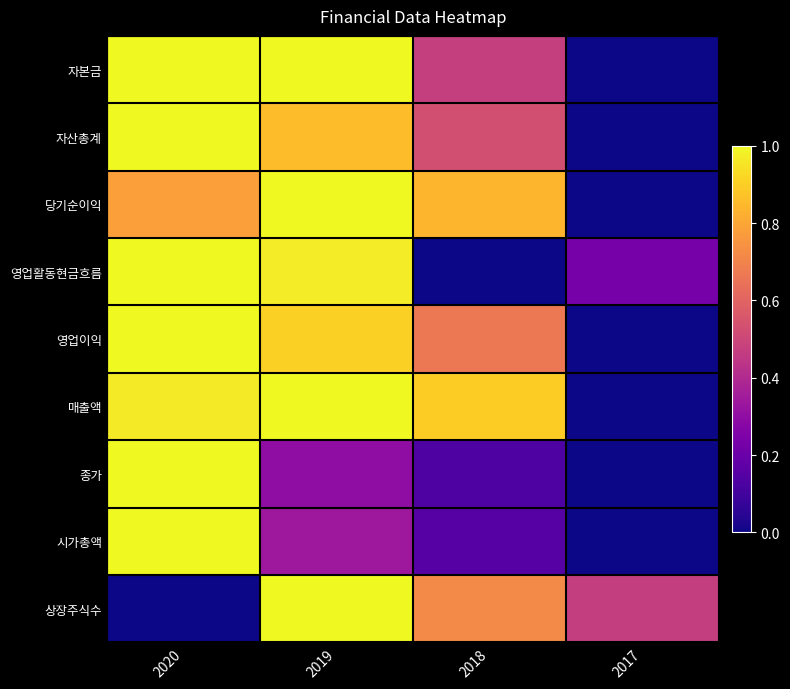

What is the greatest value displayed?

1.0